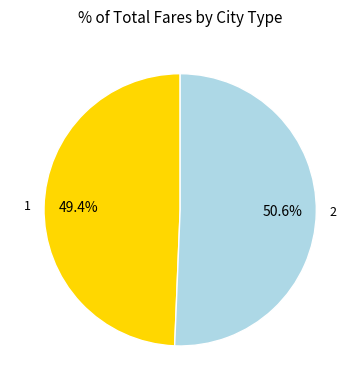

To the nearest percent, what is the combined percentage of 2 and 1?

100%